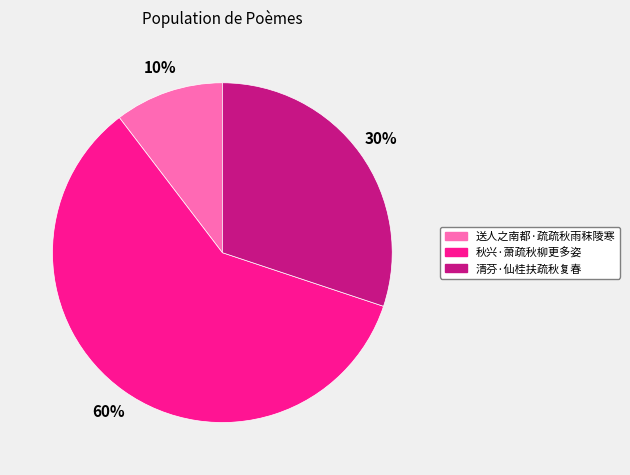

To the nearest percent, what portion does 秋兴·萧疏秋柳更多姿 represent?

60%